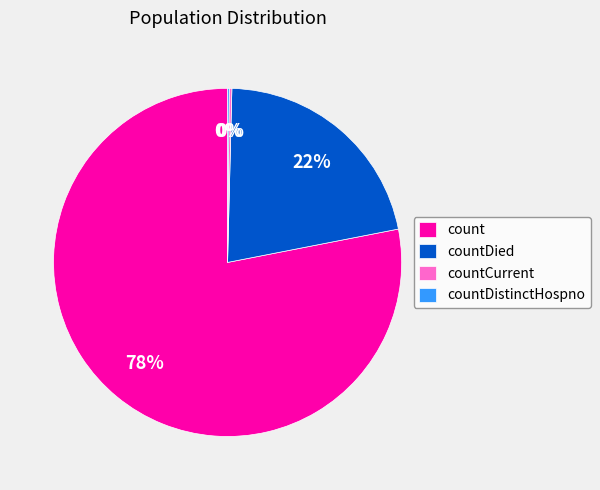

Is there a majority slice in this chart?

Yes